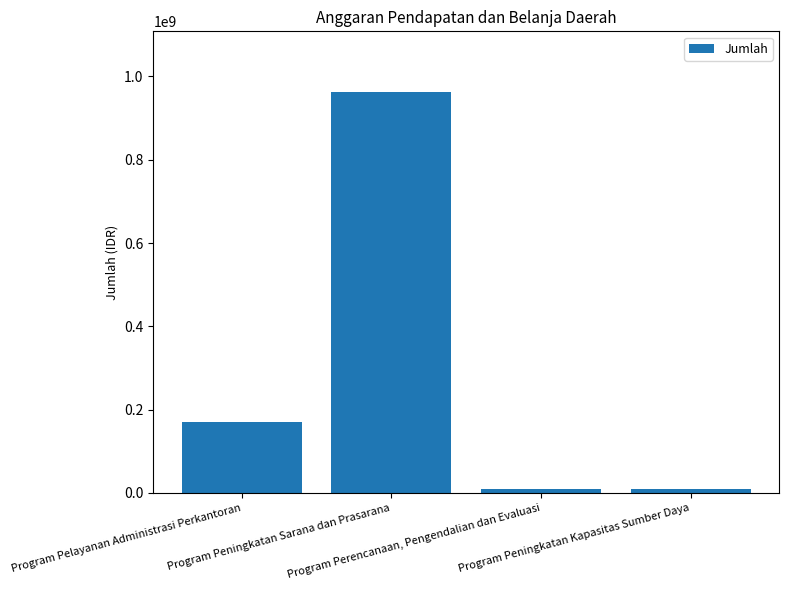

What is the greatest value displayed?

963540270